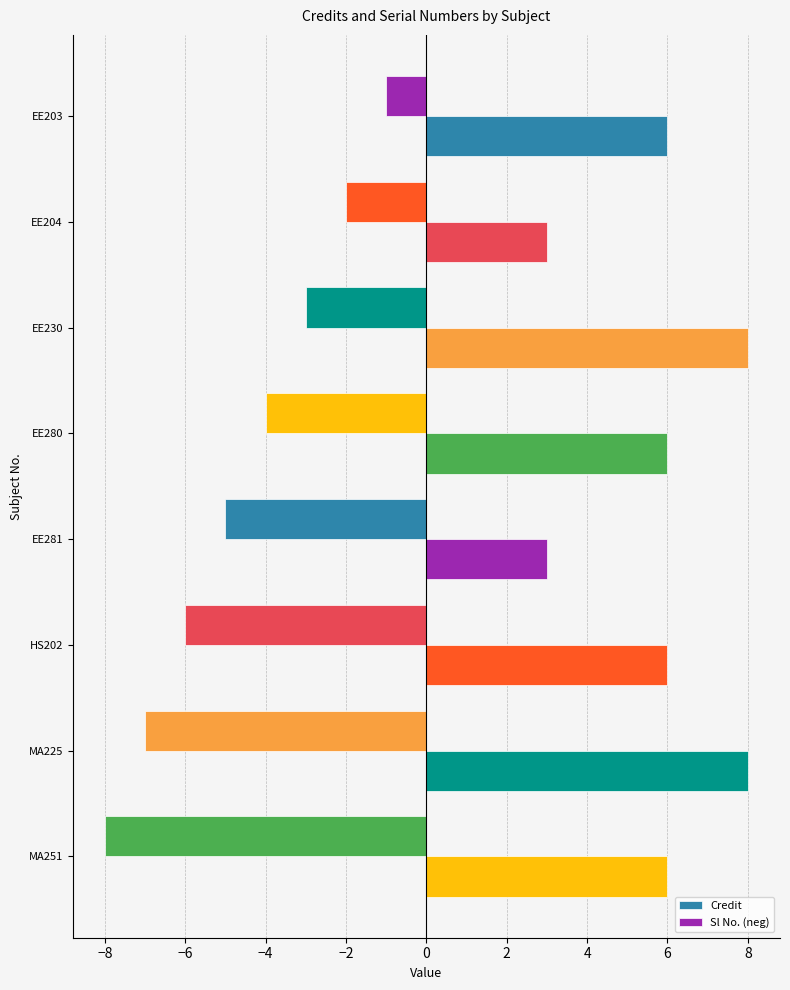

How many series are shown in this chart?

2